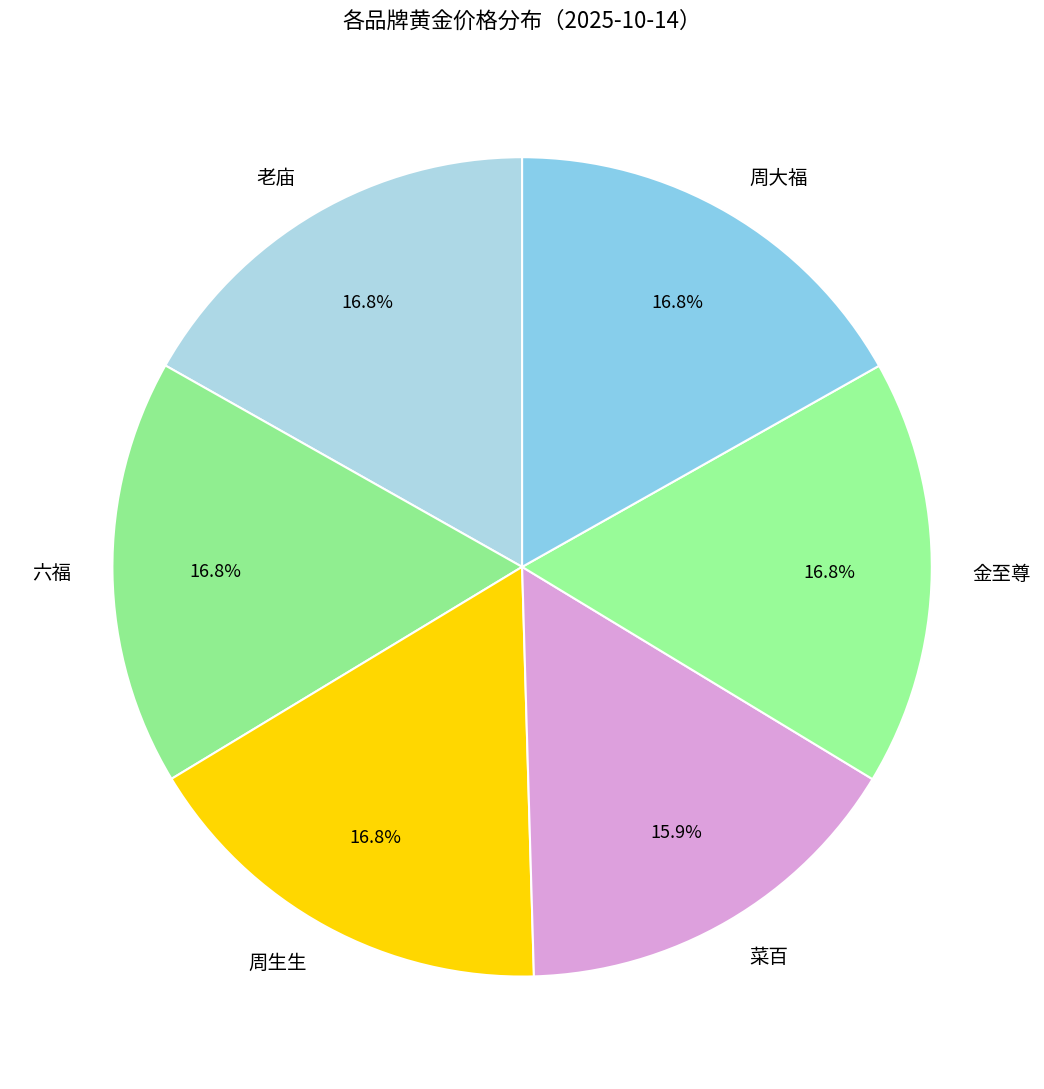

Count the number of slices in the pie.

6